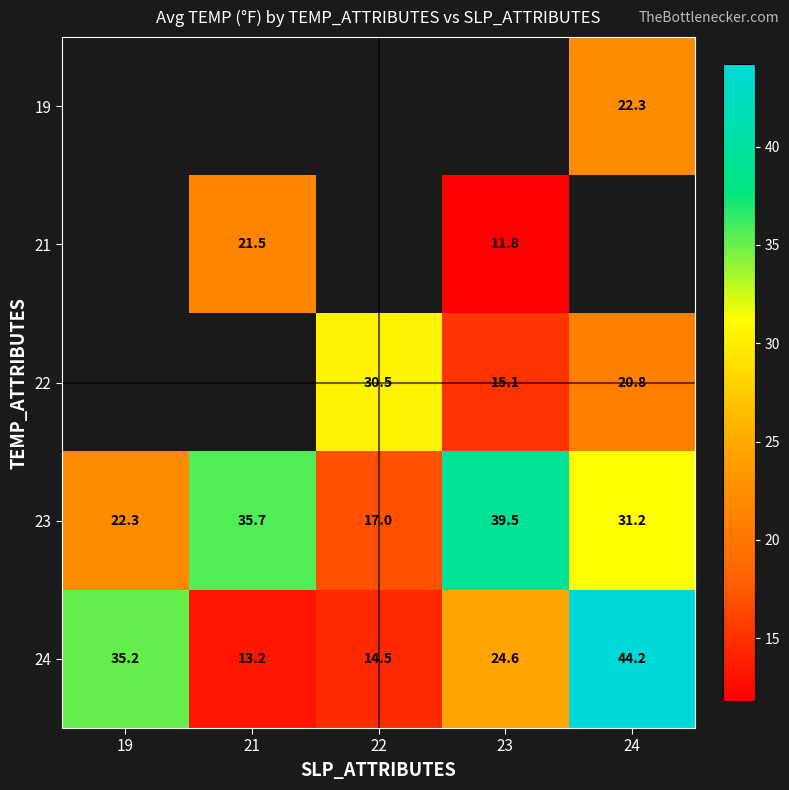

Is it true that 24 equals 24.6 at 23?

True